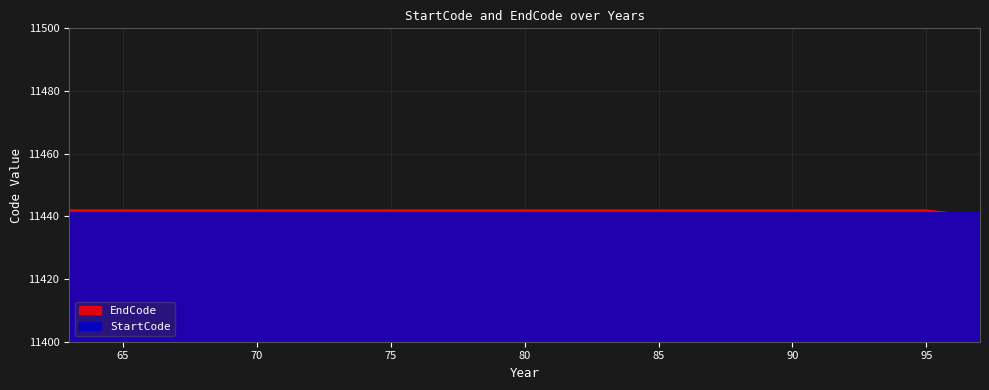

What is the sum of the values at 74 and 68?

22884